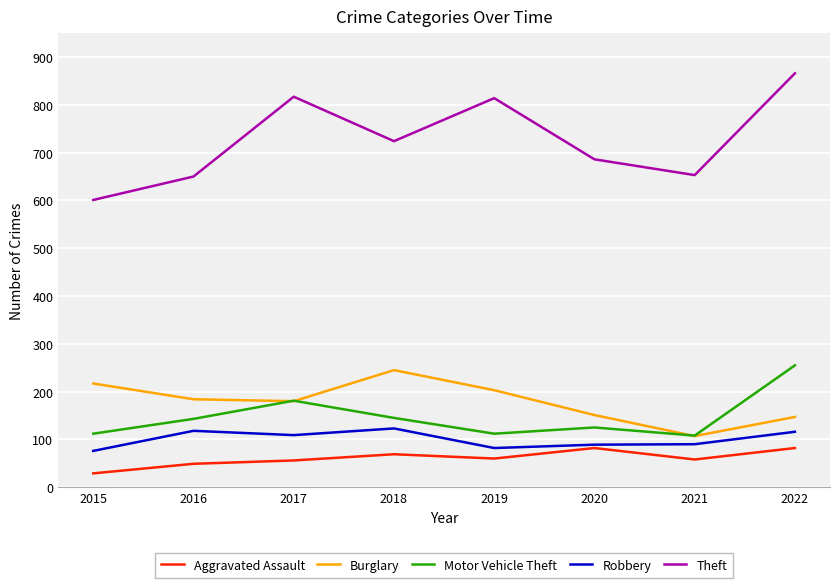

At which label does Motor Vehicle Theft reach its peak?

2022